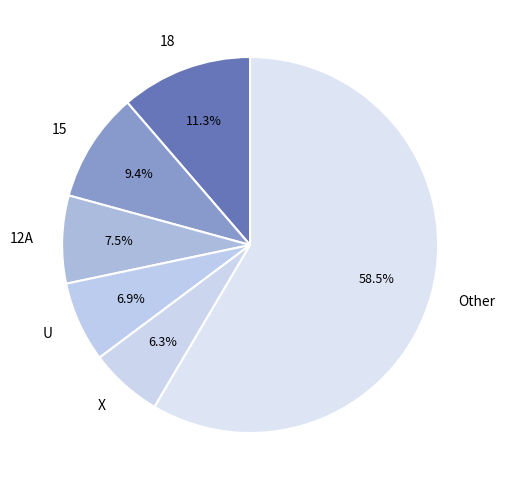

Count the number of slices in the pie.

6